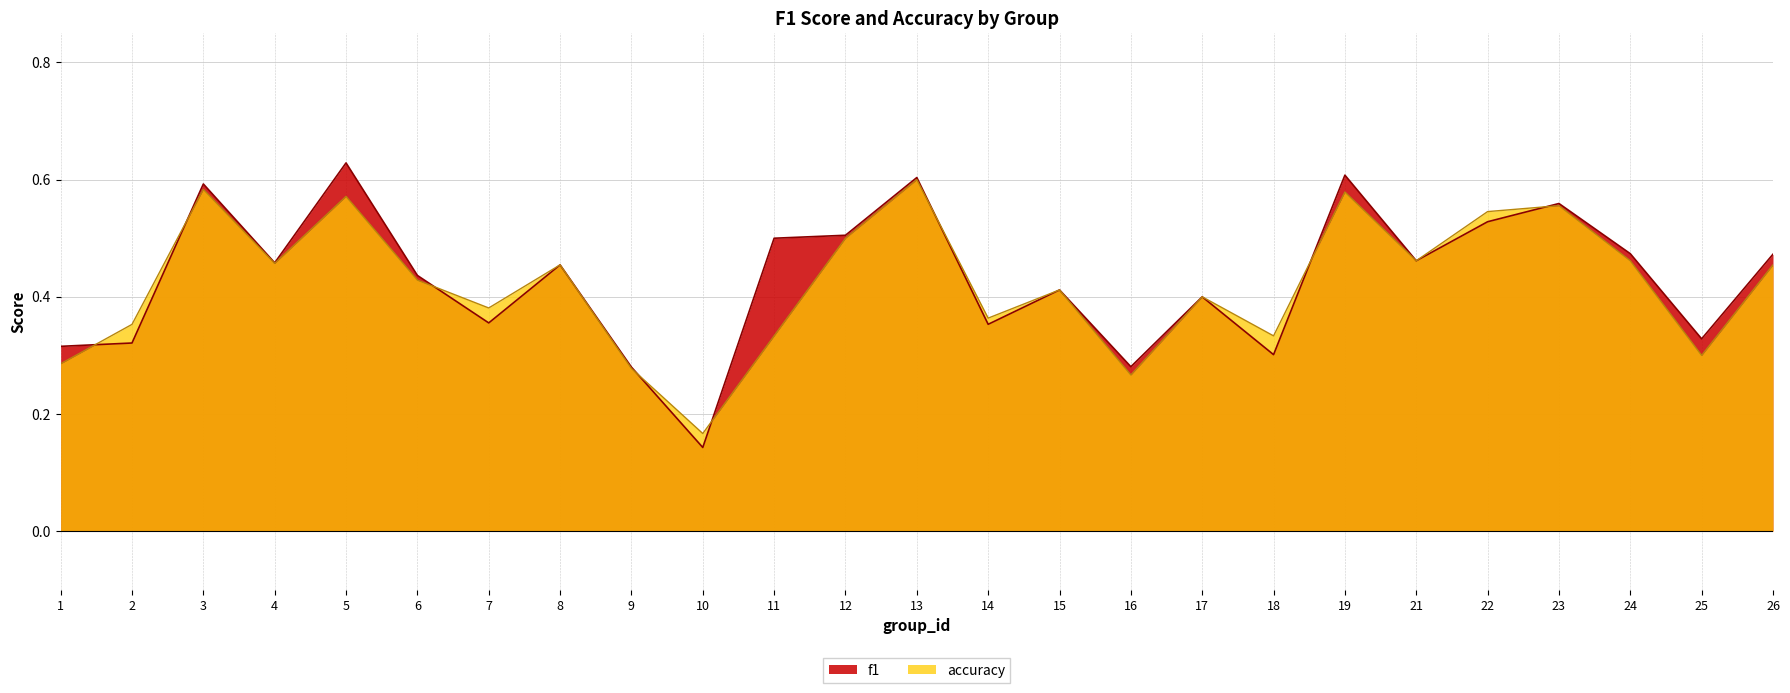

True or false: accuracy and f1 intersect in this chart.

True